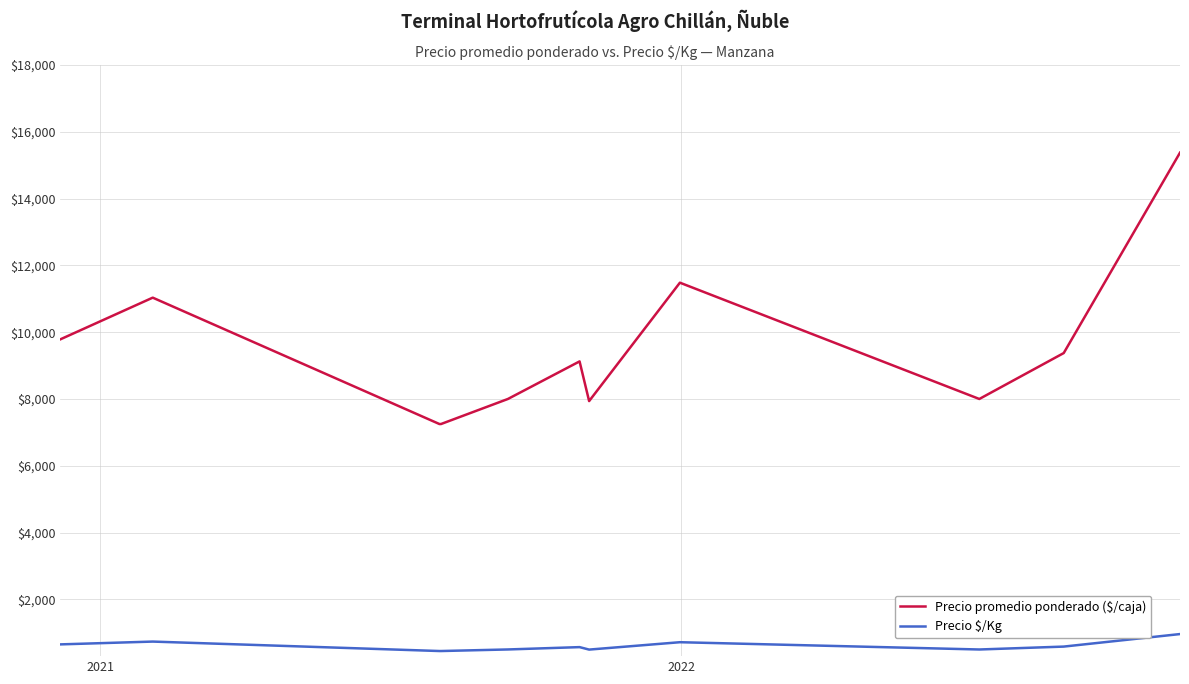

Which series has the largest total across all categories?

Precio promedio ponderado ($/caja)